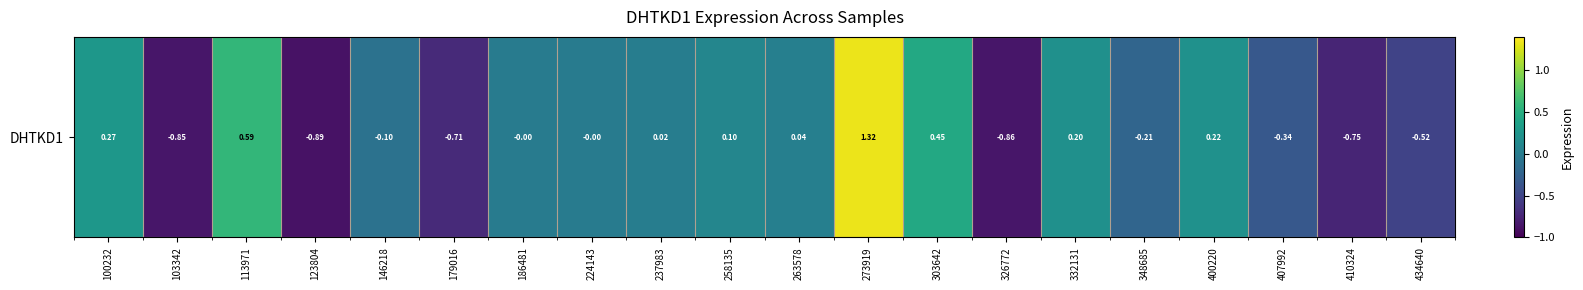

True or false: the data shows 0.3 at 100232.

True